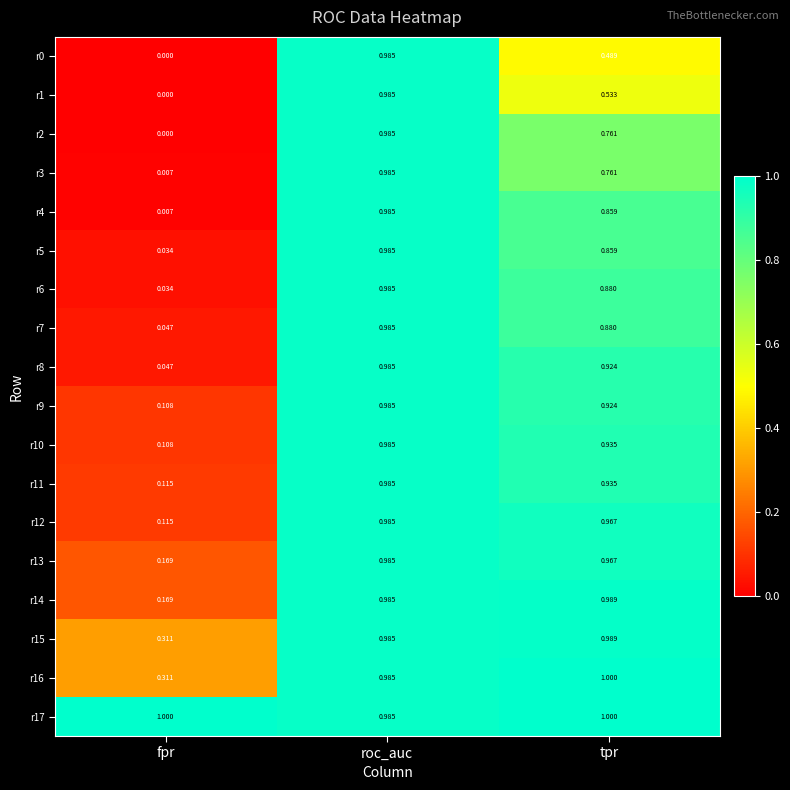

List the labels in order of r16 value, smallest first.

fpr, roc_auc, tpr